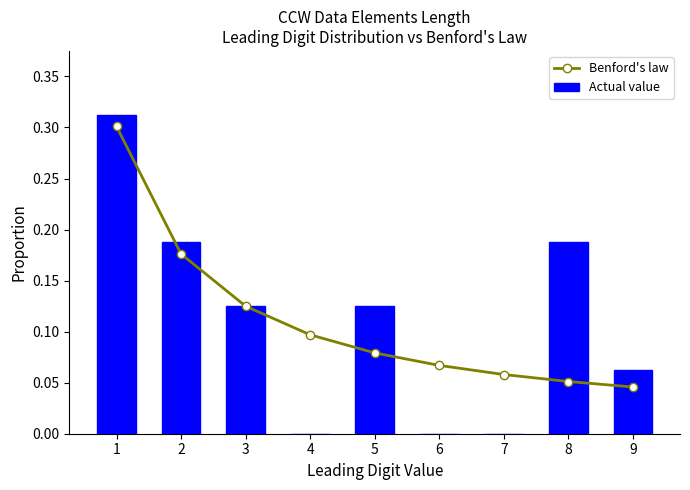

What is the total value across all series at 2?

0.4